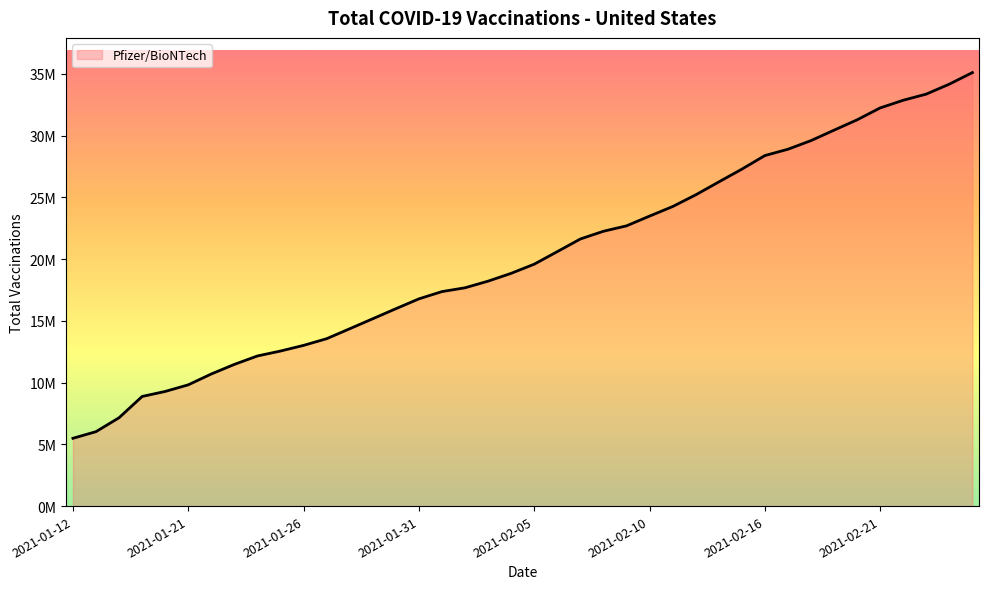

Which category has the highest value across all series?

2021-02-25